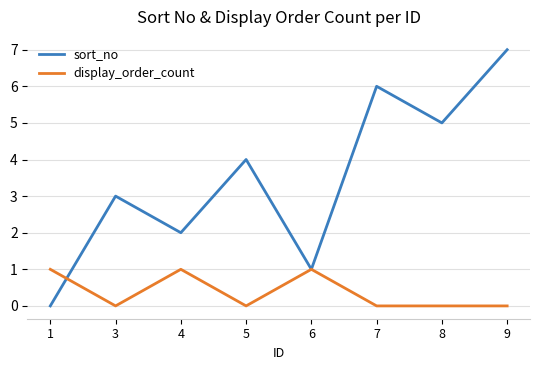

Between which two adjacent categories do sort_no and display_order_count first intersect?

1 and 3